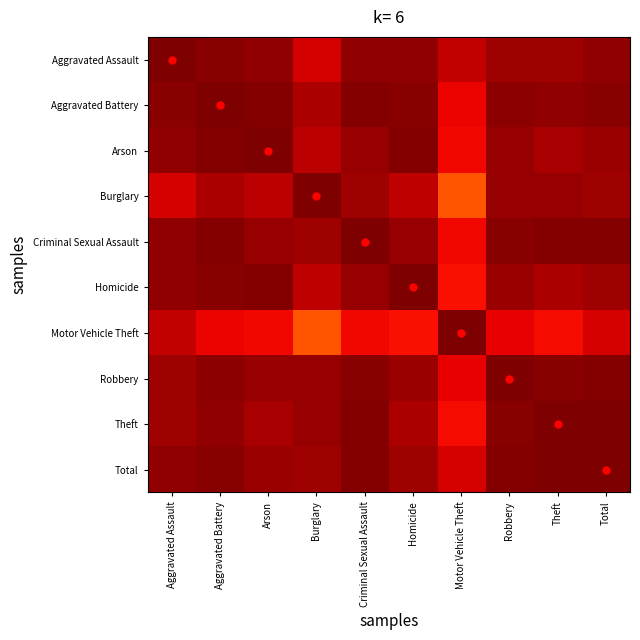

What is the difference between the highest and lowest values at Motor Vehicle Theft?

0.2